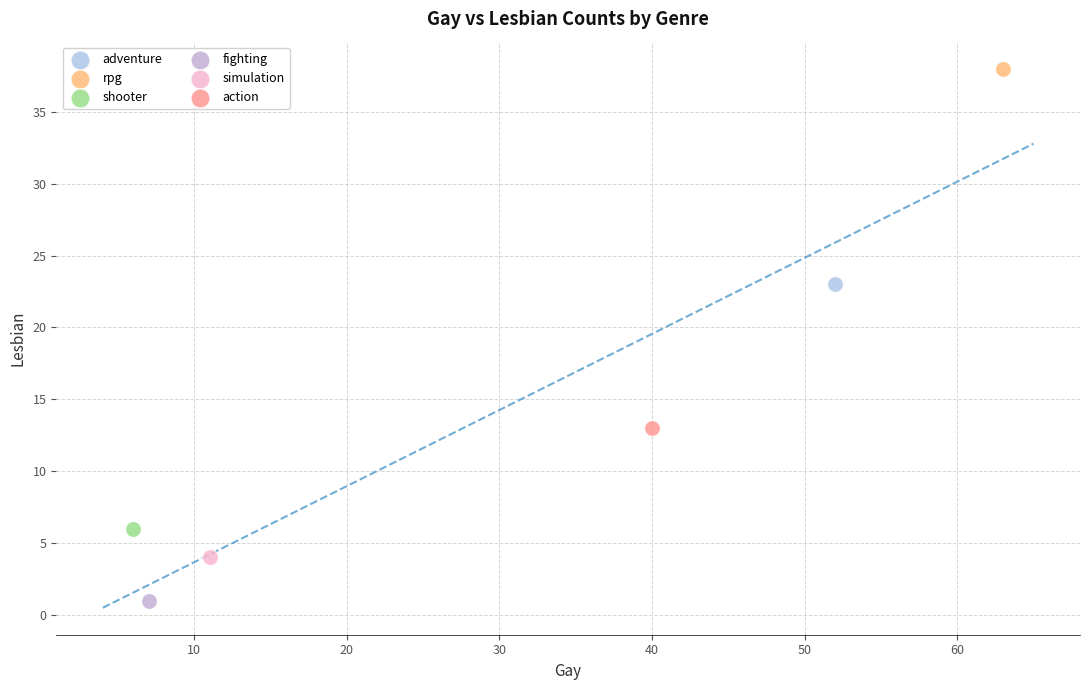

Which series reaches the minimum Y coordinate?

fighting